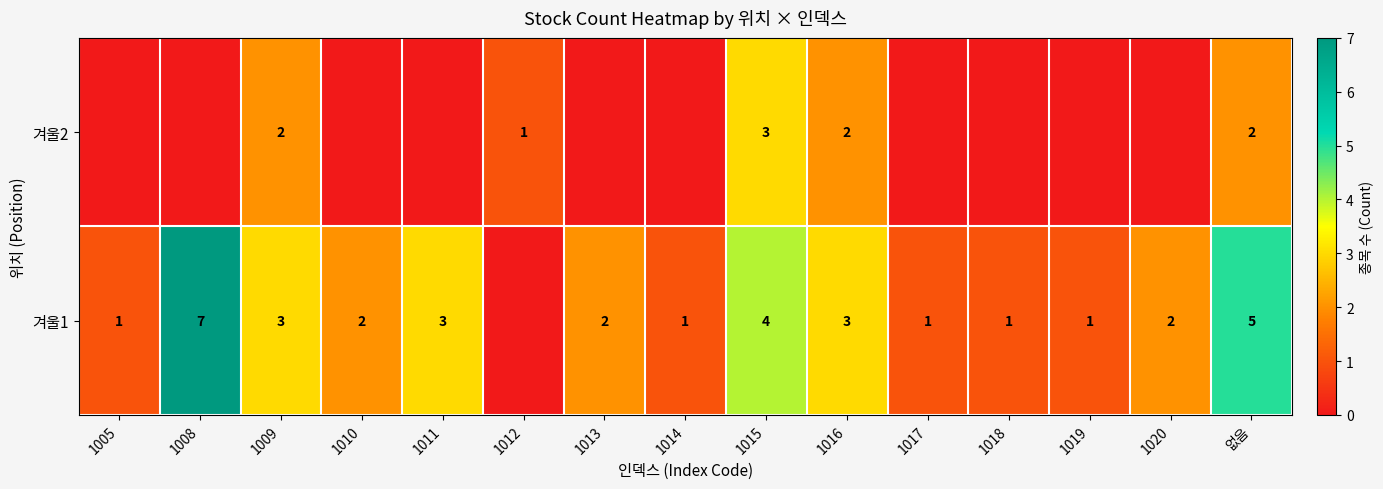

What is the sum of the 겨울1 values at 1019 and 1020?

3